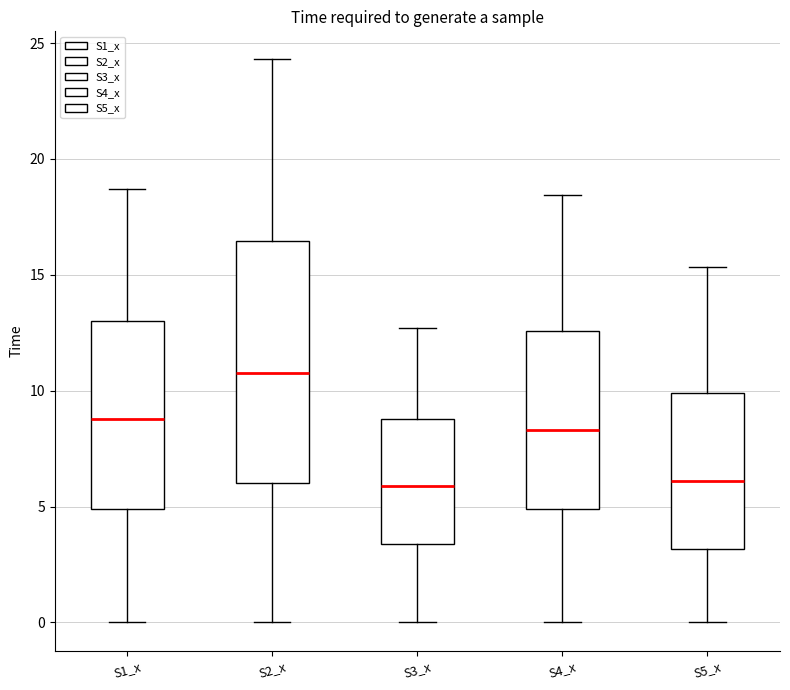

Reading left to right, transcribe this box plot: for each box, give where its median line is, the range the box spans, and where its two whiskers end, as read against the y-axis. The values are not printed on the chart, so give them approximately, as read against the axis.

S1_x: median 9.0, box 5.0 to 13.0, whiskers 0.0 to 18.5
S2_x: median 11.0, box 6.0 to 16.5, whiskers 0.0 to 24.5
S3_x: median 6.0, box 3.5 to 9.0, whiskers 0.0 to 12.5
S4_x: median 8.5, box 5.0 to 12.5, whiskers 0.0 to 18.5
S5_x: median 6.0, box 3.0 to 10.0, whiskers 0.0 to 15.5